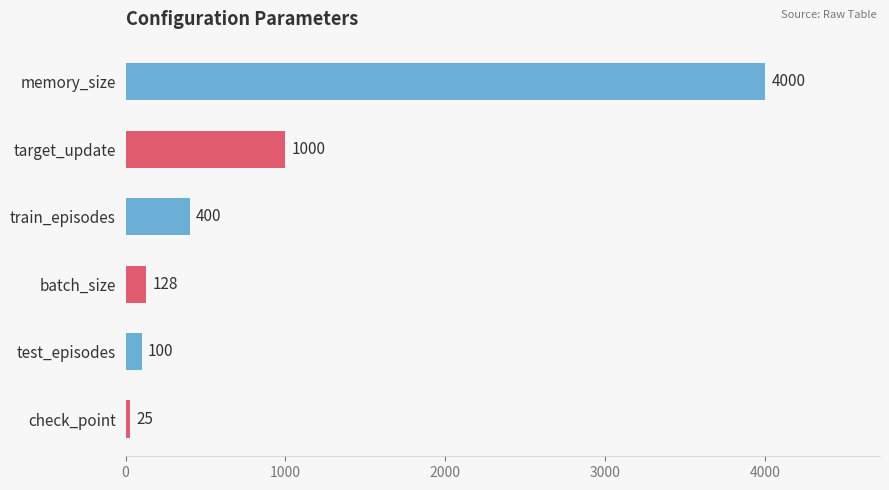

How many data points are less than 400?

3